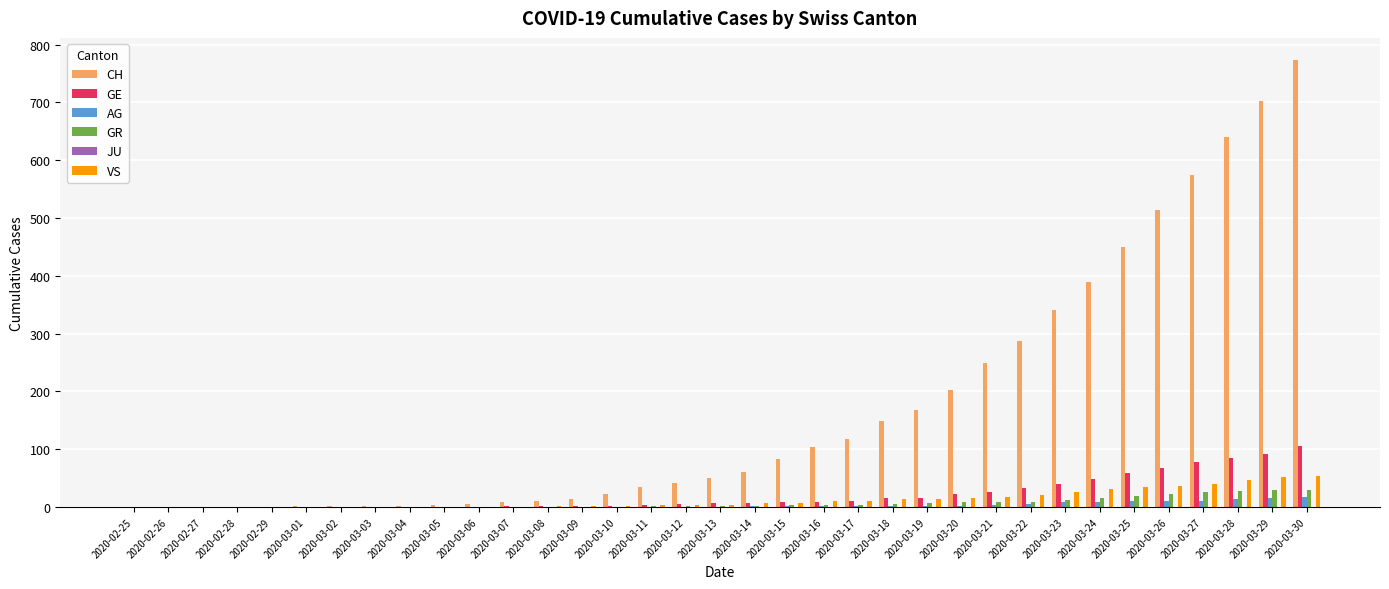

What is the average value of the GE series?

21